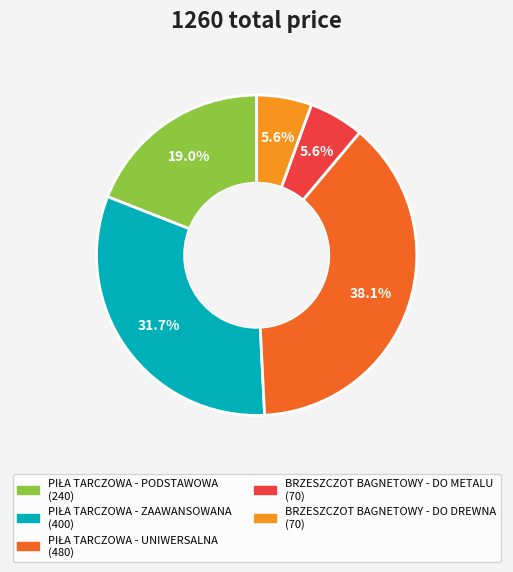

Is there a majority slice in this chart?

No